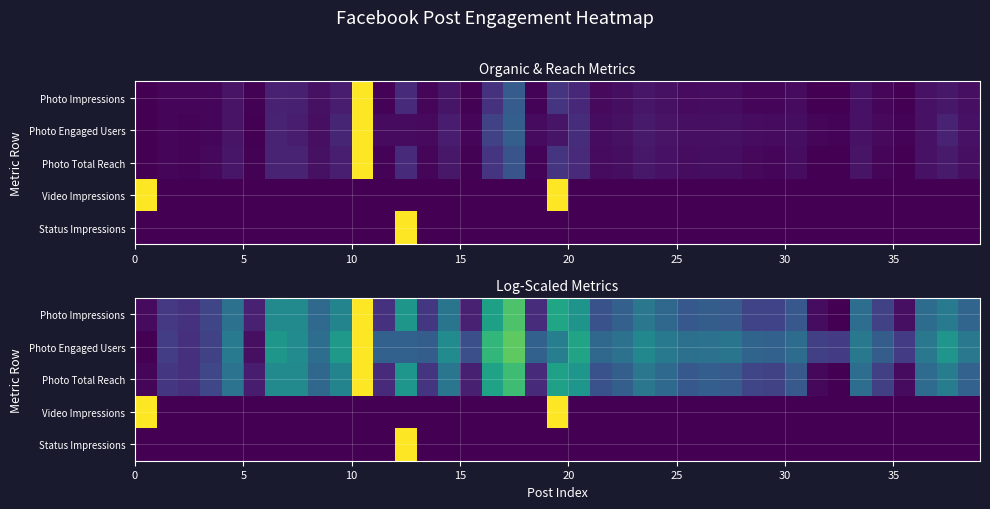

Which series has the largest range (max minus min)?

Photo Impressions